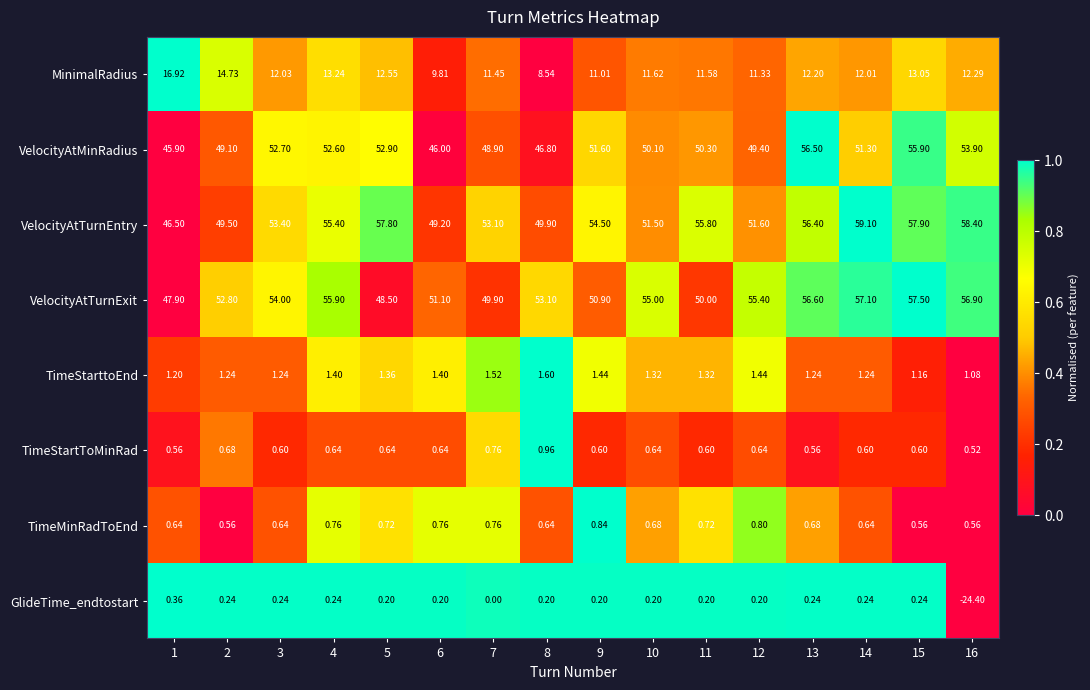

Which series has the largest total across all categories?

VelocityAtTurnEntry